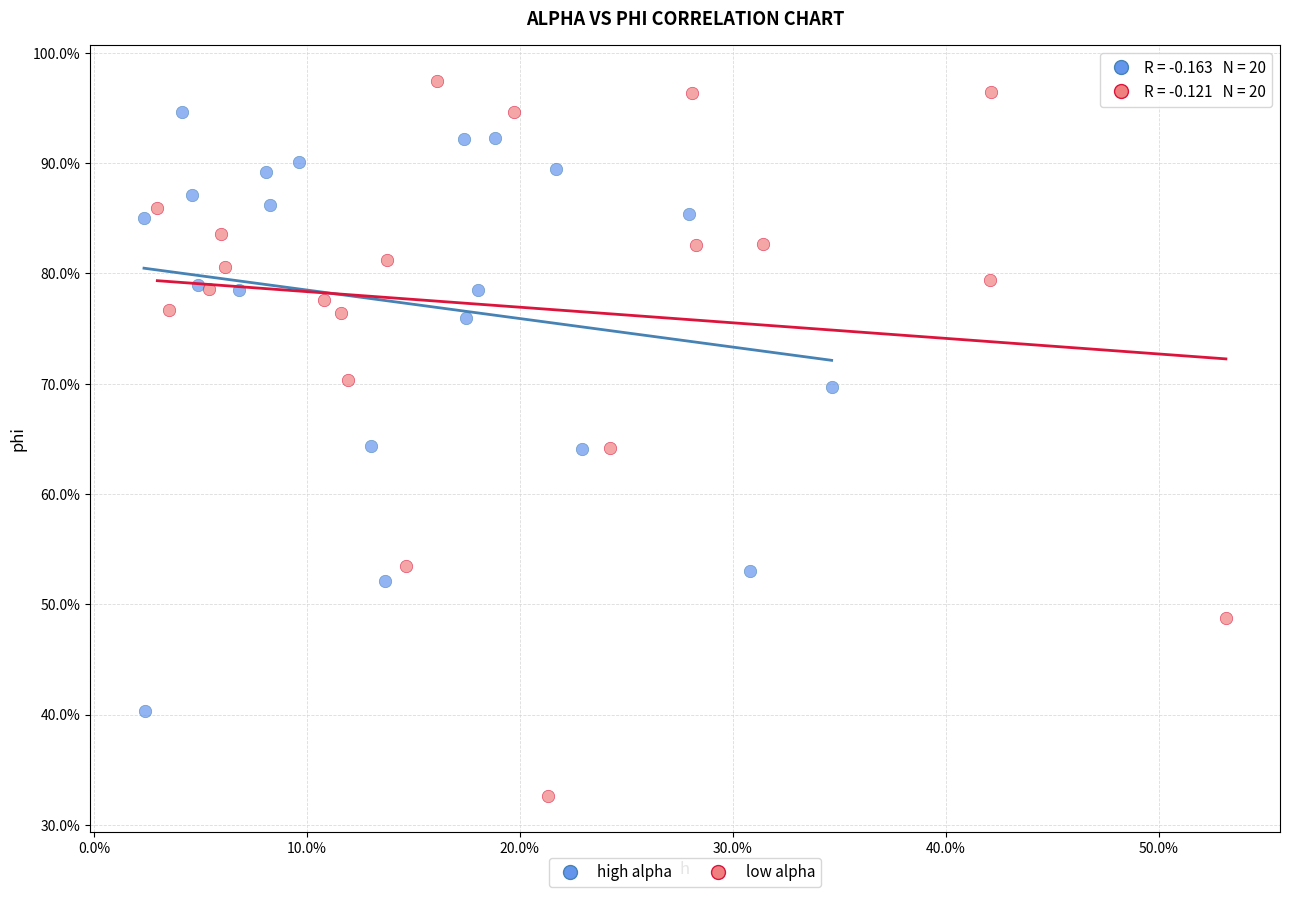

Which series contains the highest Y value?

low alpha